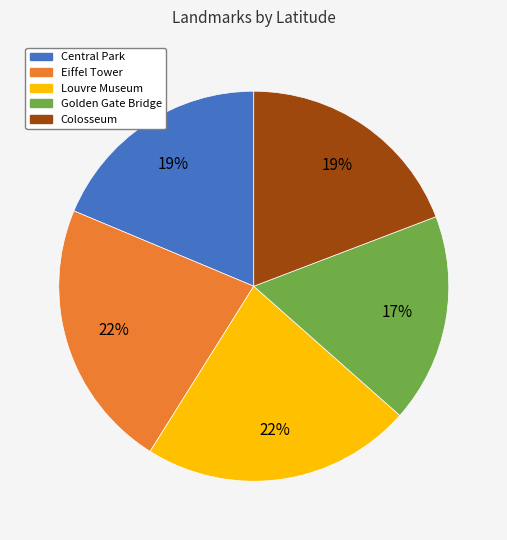

Is there a majority slice in this chart?

No